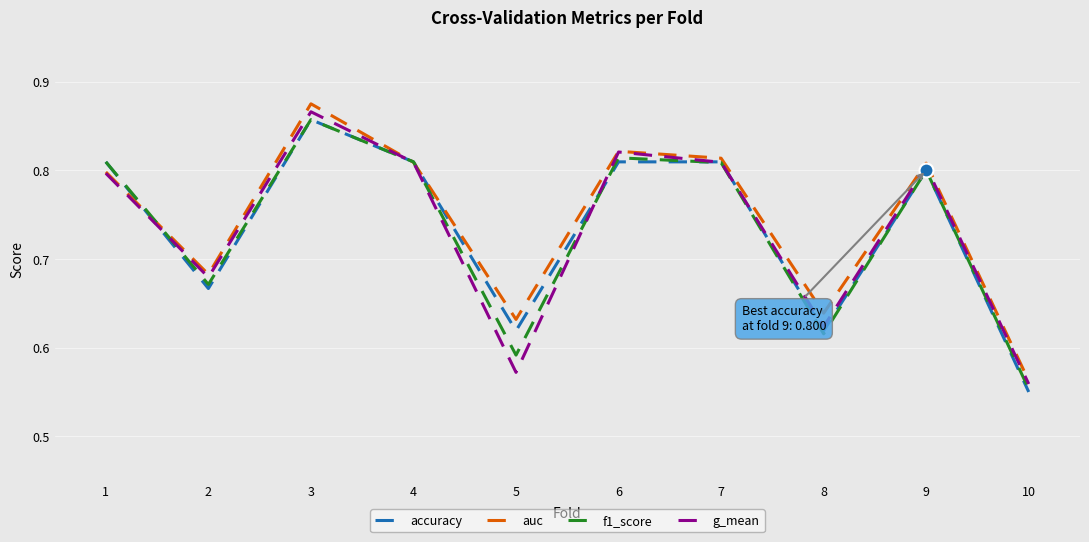

At which category is the sum across all series the highest?

3